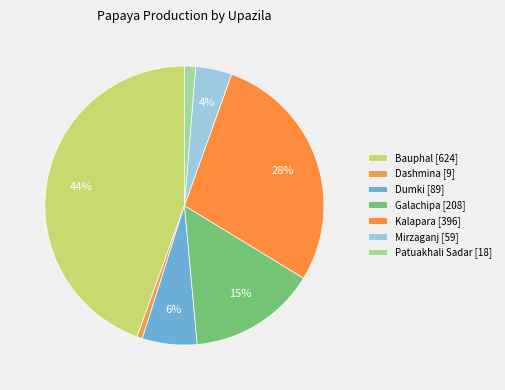

What is the smallest slice in the pie chart?

Dashmina